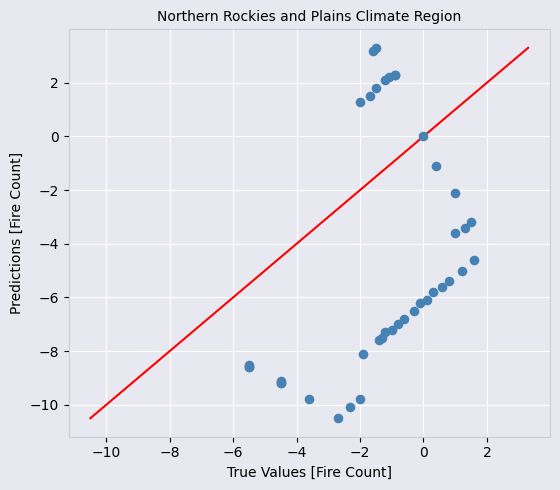

What Y value in the scatter plot is closest to -3?

-3.2